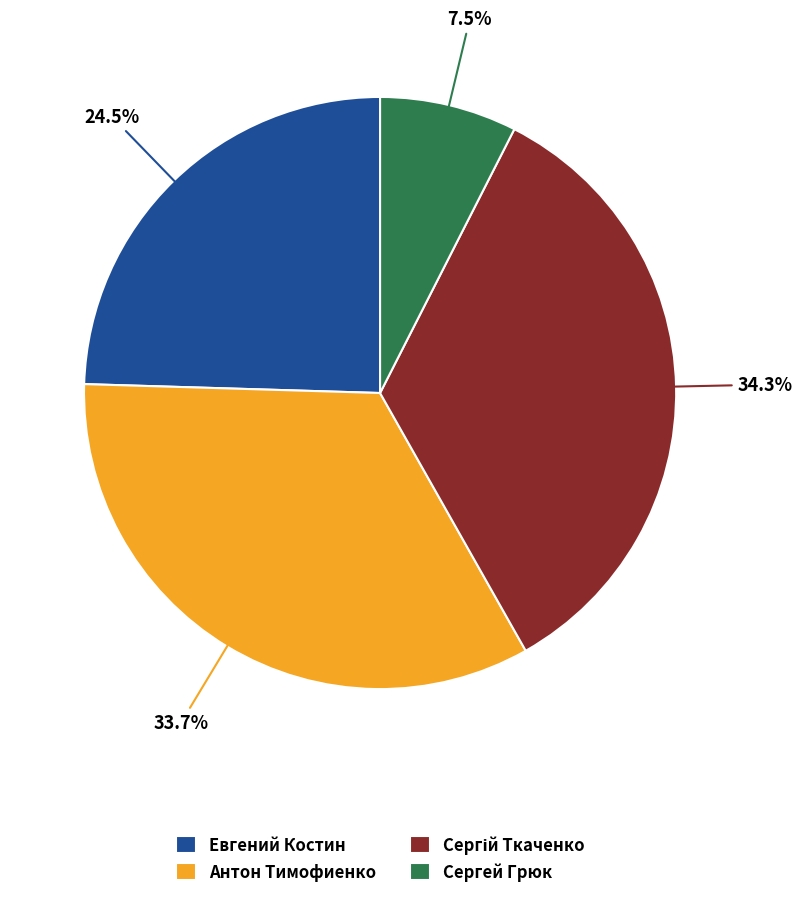

Does Антон Тимофиенко represent more than half of the total?

No